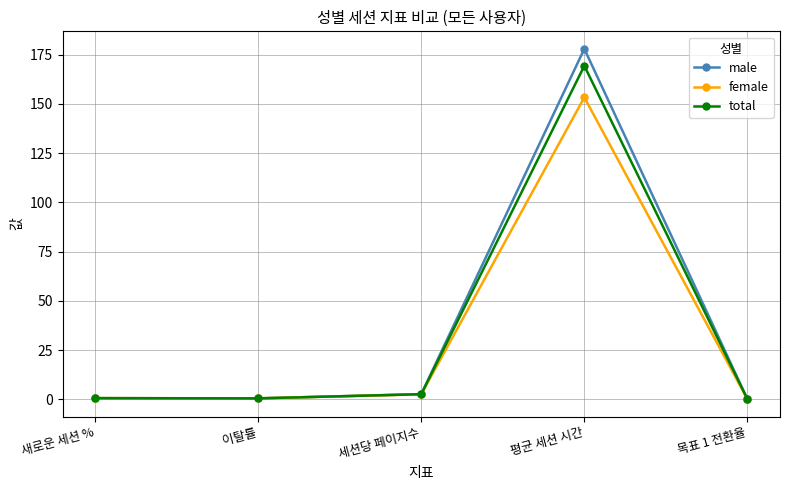

What position from the right is 새로운 세션 %?

5